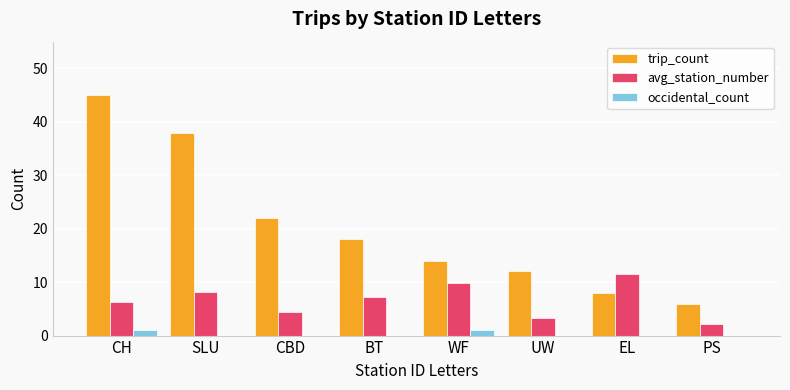

Between CH and SLU, which series saw the biggest shift?

trip_count